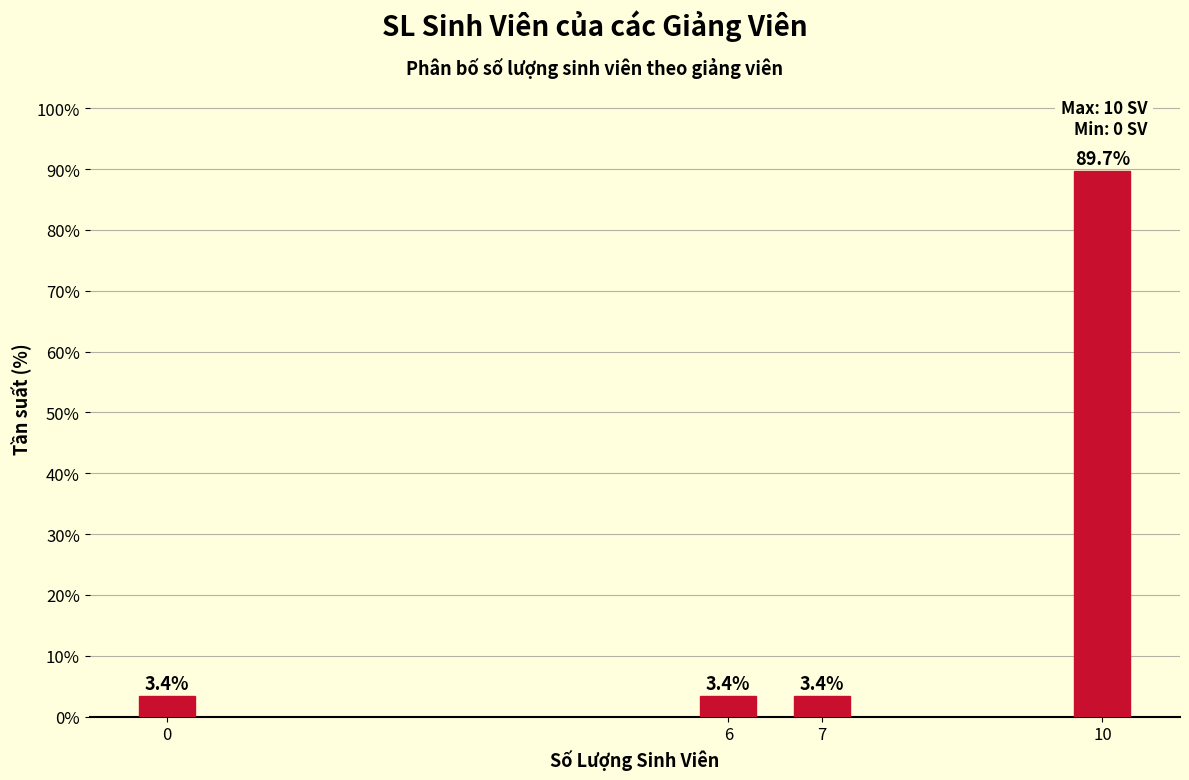

Reading left to right, extract all data points from this chart.

3.4	3.4	3.4	89.7